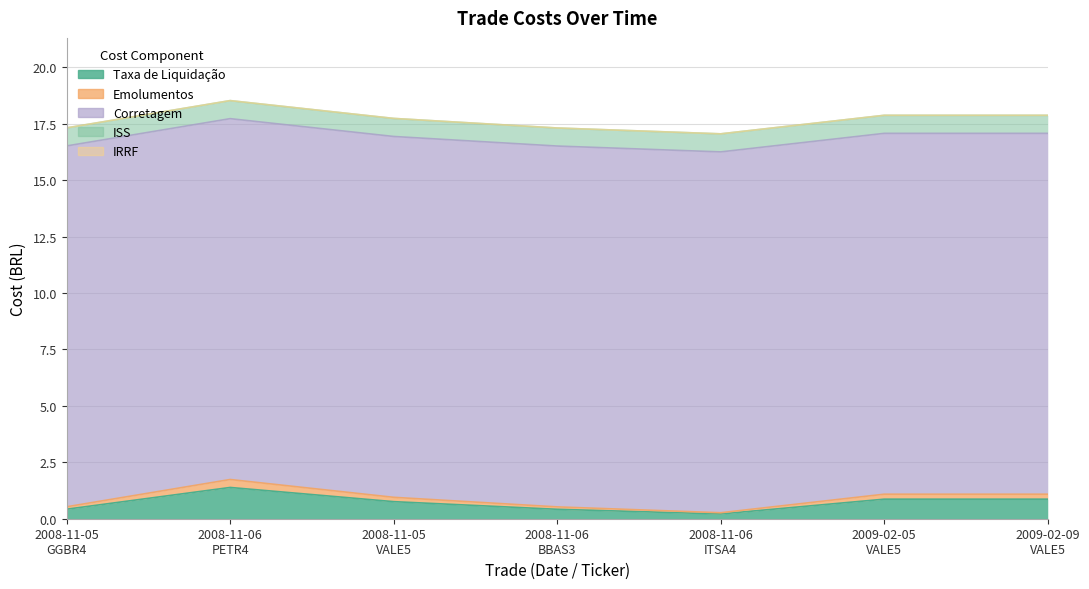

Reading right to left, extract all data points from this chart.

Taxa de Liquidação: 0.9	0.9	0.2	0.4	0.8	1.4	0.4
Emolumentos: 0.2	0.2	0.1	0.1	0.2	0.4	0.1
Corretagem: 16.0	16.0	16.0	16.0	16.0	16.0	16.0
ISS: 0.8	0.8	0.8	0.8	0.8	0.8	0.8
IRRF: 0.0	0.0	0.0	0.0	0.0	0.0	0.0